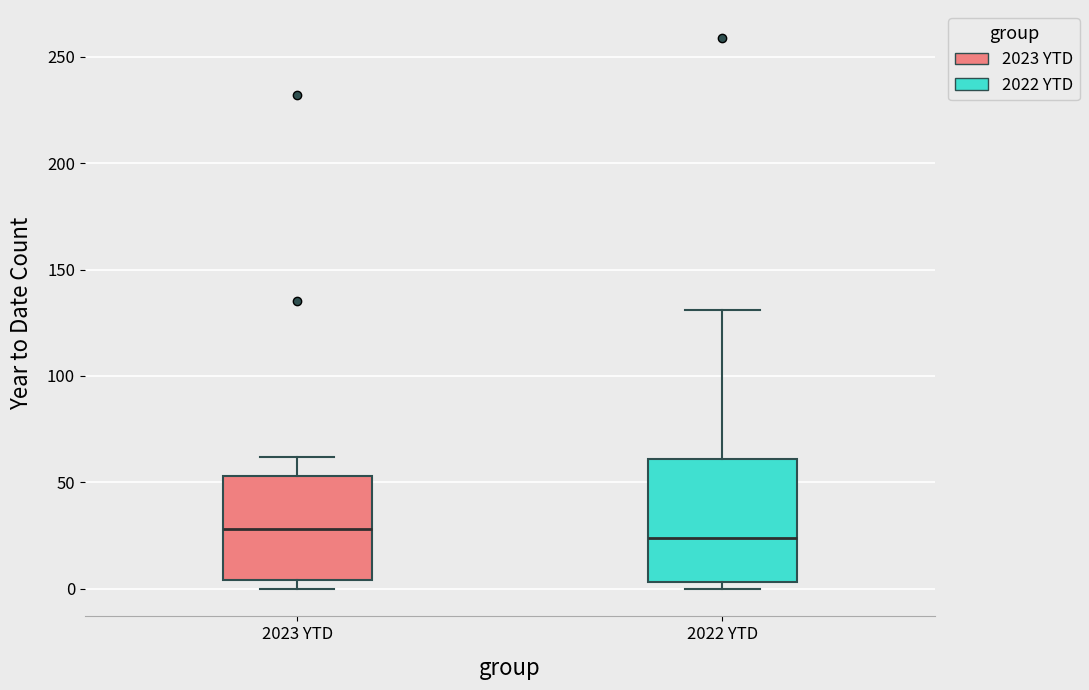

Where does the upper whisker of the box for 2022 YTD end on the y-axis? The values are not printed on the chart, so give them approximately, as read against the axis.

130